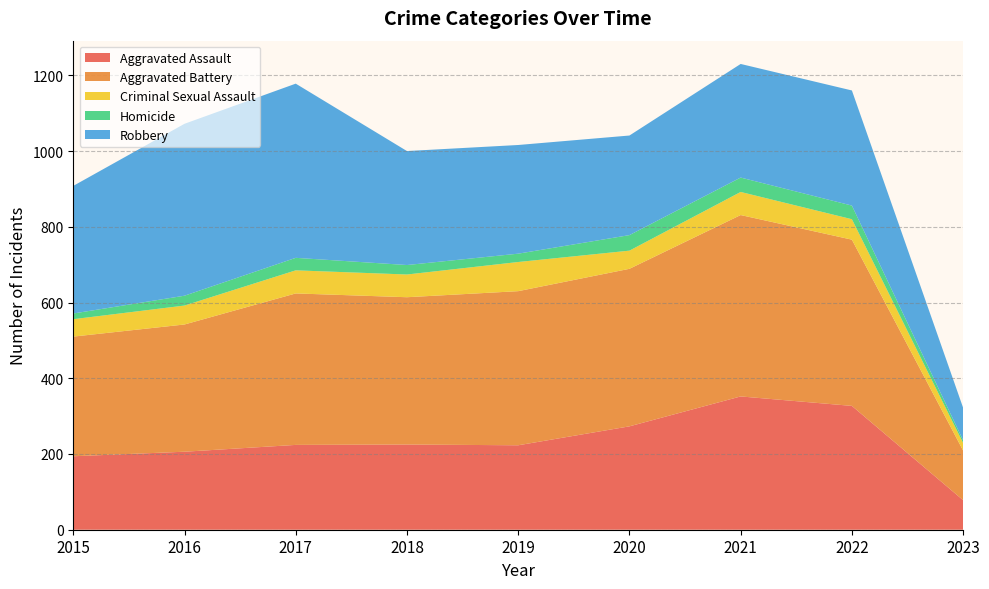

Reading left to right, list all the values displayed in this chart.

Aggravated Assault: 194	206	224	225	223	273	352	327	78
Aggravated Battery: 316	336	400	389	407	416	479	439	131
Criminal Sexual Assault: 46	50	61	60	77	48	61	54	20
Homicide: 15	26	33	25	22	41	38	36	7
Robbery: 337	454	460	301	287	263	300	304	86